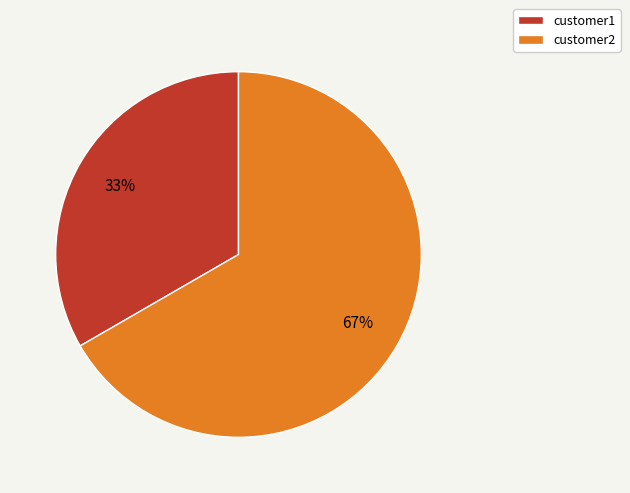

What is the largest slice in the pie chart?

customer2